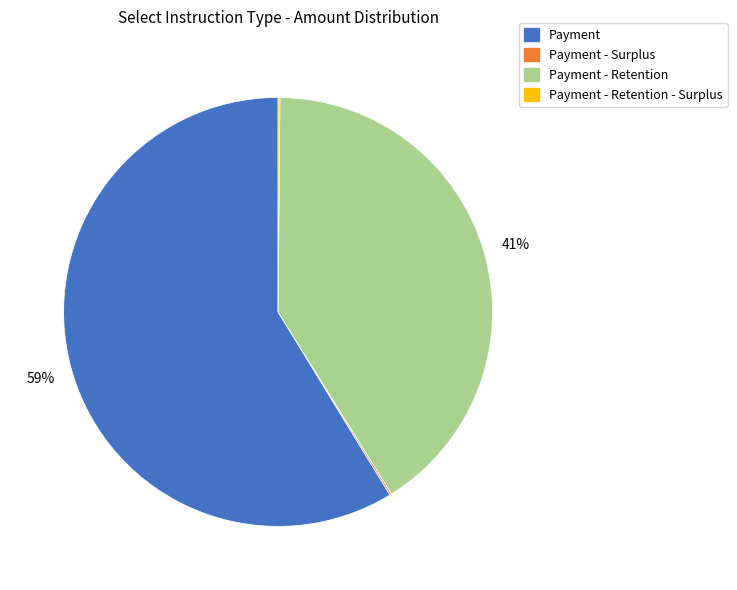

To the nearest percent, what percentage of the pie is Payment - Retention?

41%